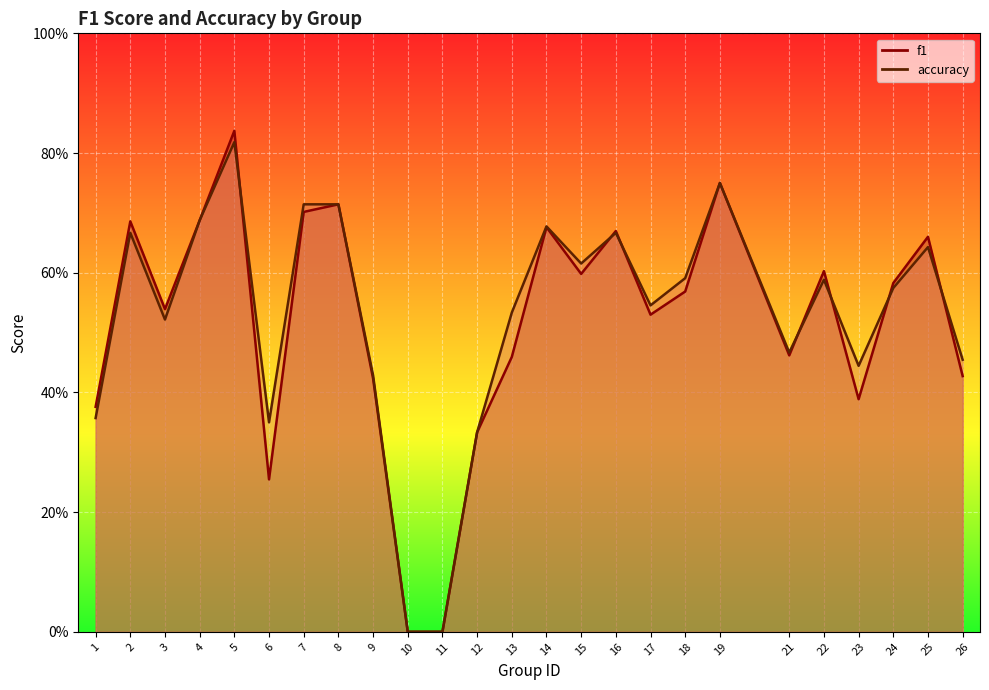

Which series has the widest spread of values?

f1 line